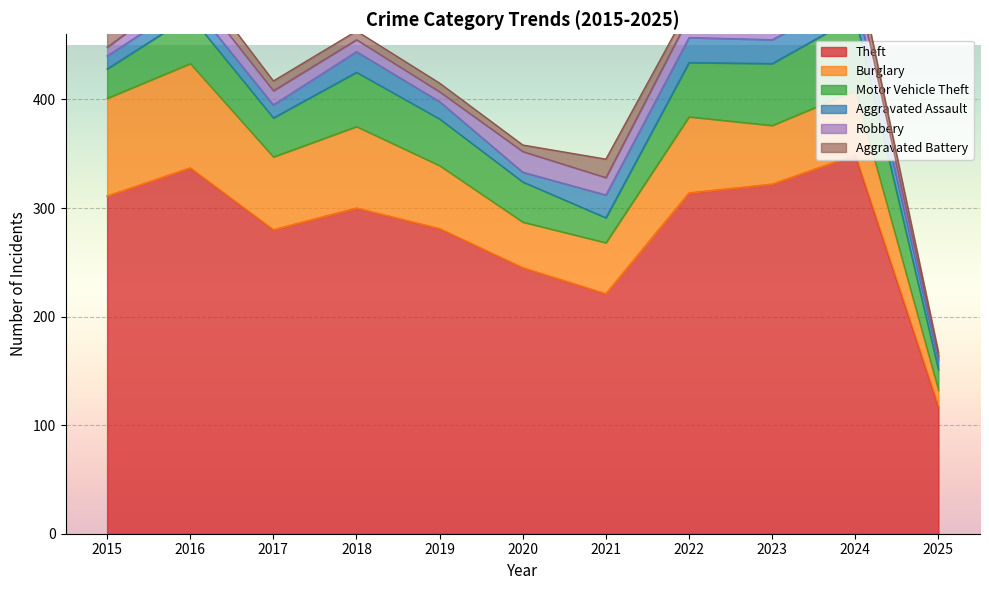

What are all the series names shown in the legend?

Theft, Burglary, Motor Vehicle Theft, Aggravated Assault, Robbery, Aggravated Battery